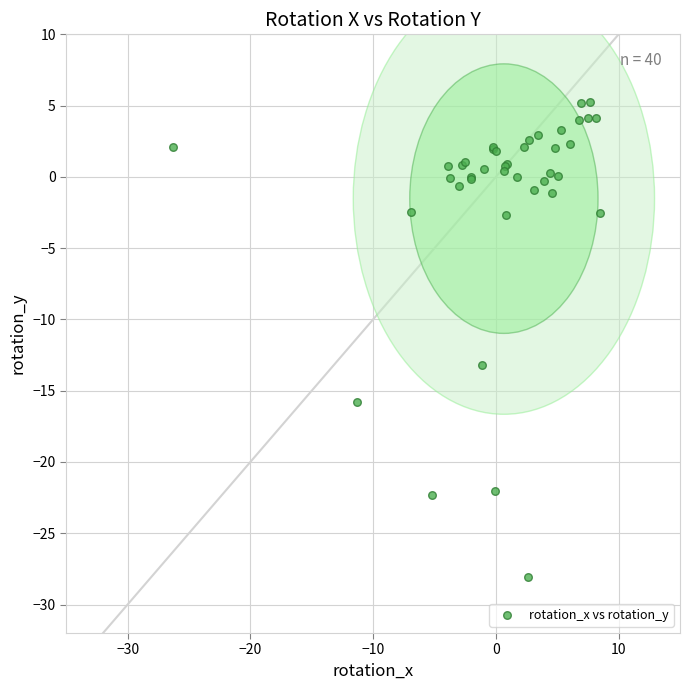

What Y value in the scatter plot is closest to -11?

-13.2